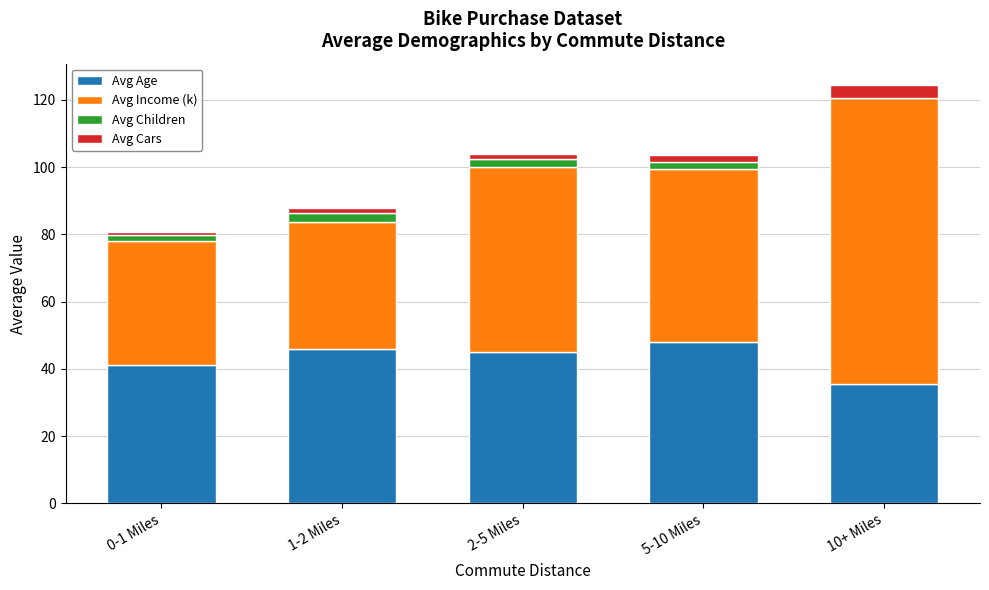

True or false: Avg Age has a value of 45.8 at 1-2 Miles.

True